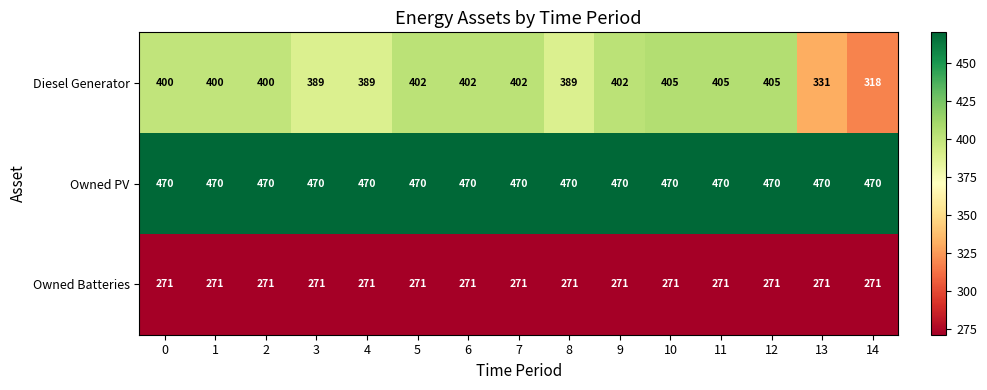

What is the average value of the Diesel Generator series?

389